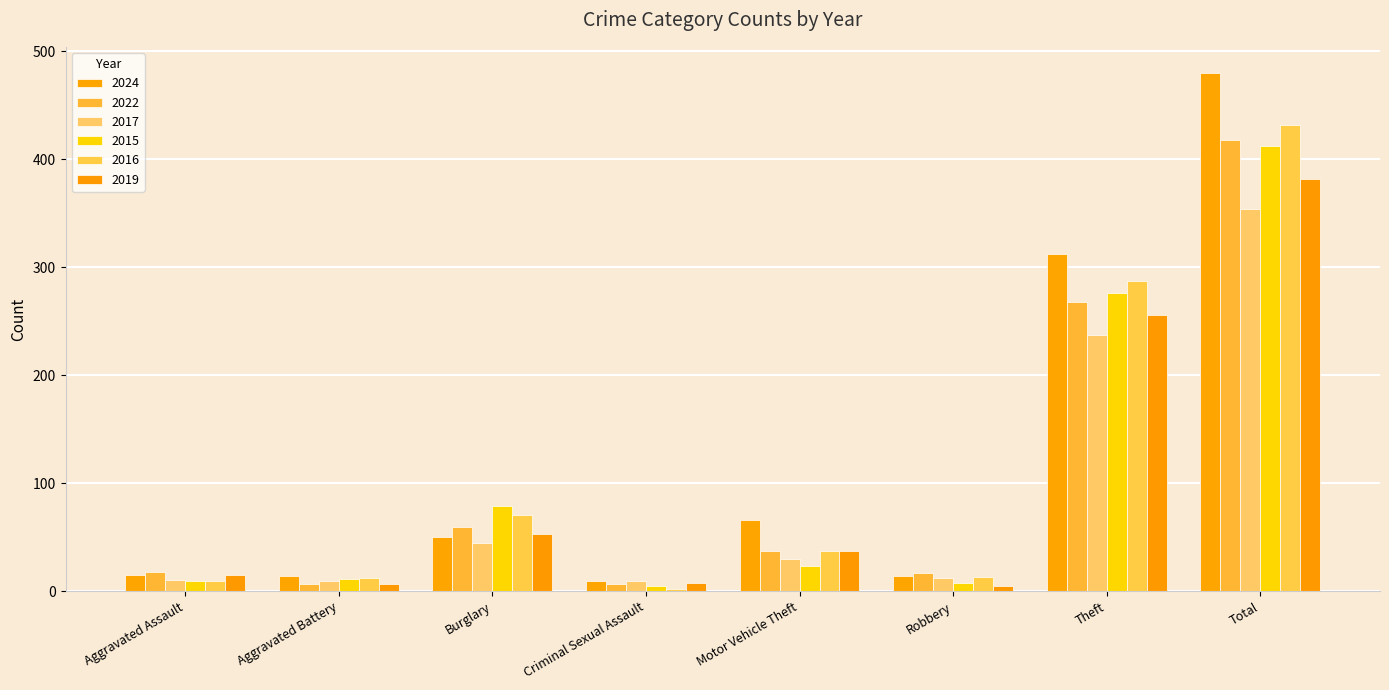

What is the sum of the 2022 values at Aggravated Assault and Aggravated Battery?

25